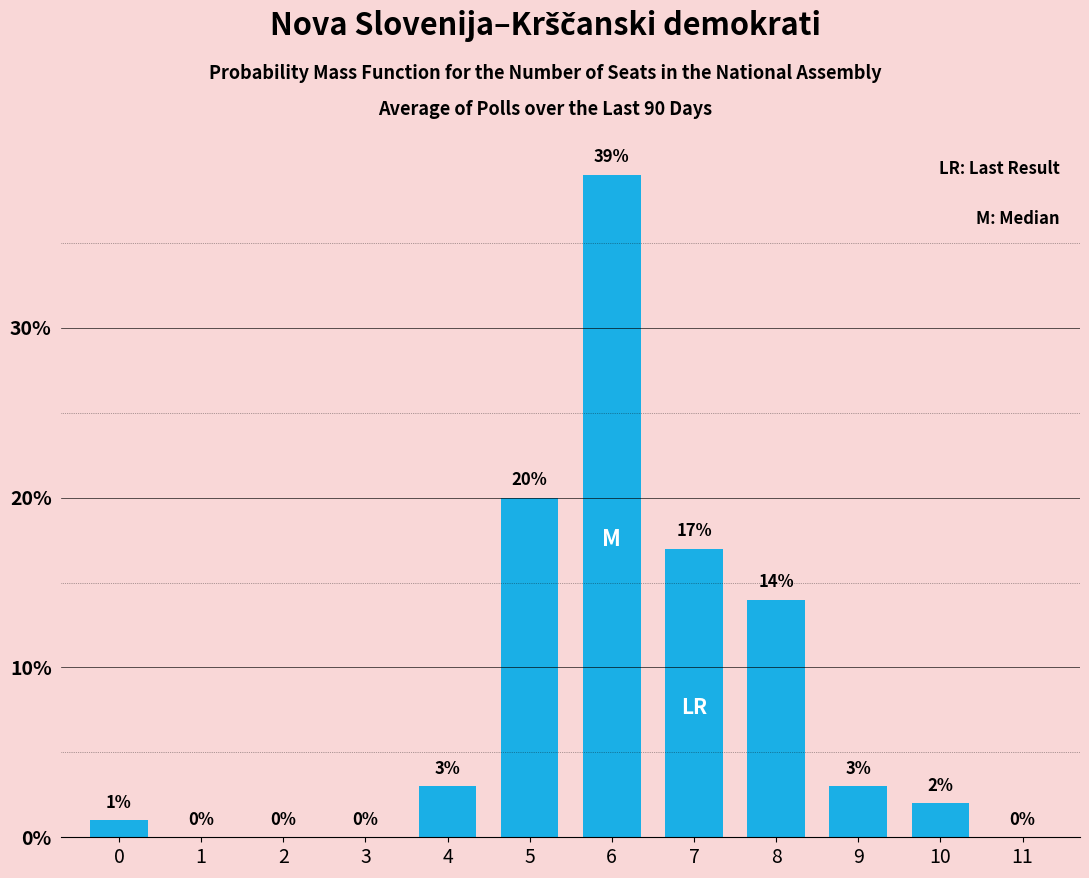

Count the number of categories in the chart.

12